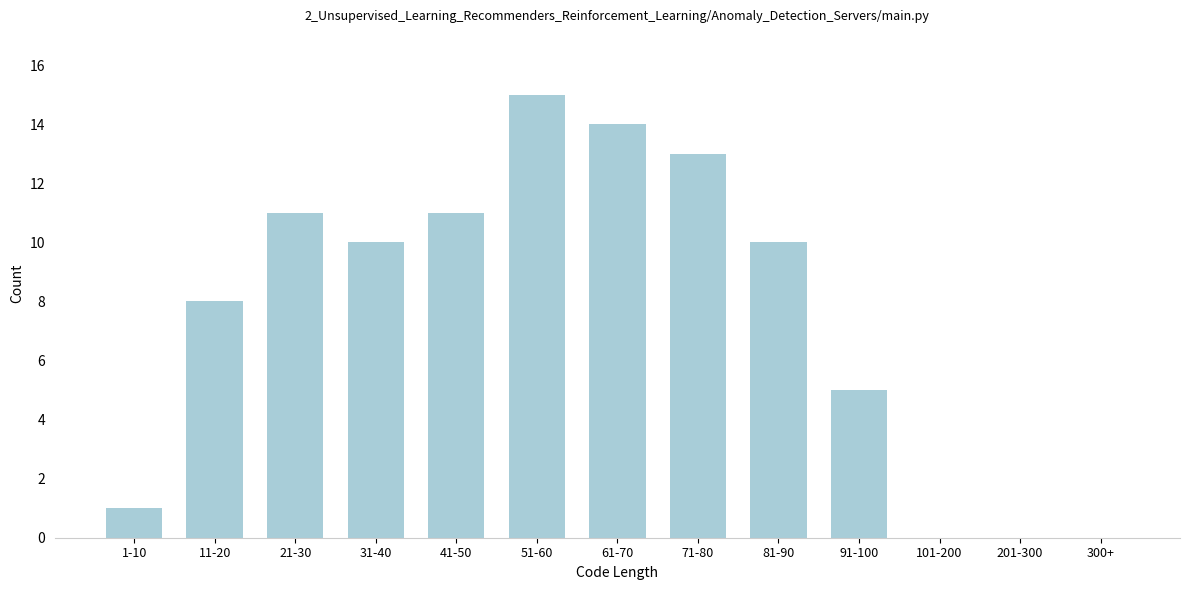

Reading left to right, extract all data points from this chart.

1-10=1	11-20=8	21-30=11	31-40=10	41-50=11	51-60=15	61-70=14	71-80=13	81-90=10	91-100=5	101-200=0	201-300=0	300+=0